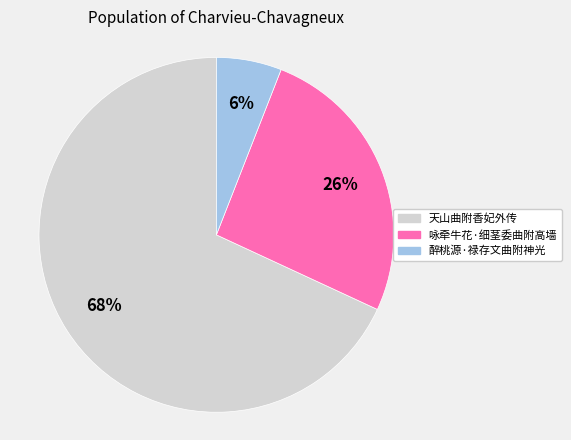

Combined, do 醉桃源·禄存文曲附神光 and 咏牵牛花·细茎委曲附高墙 account for over 50%?

No